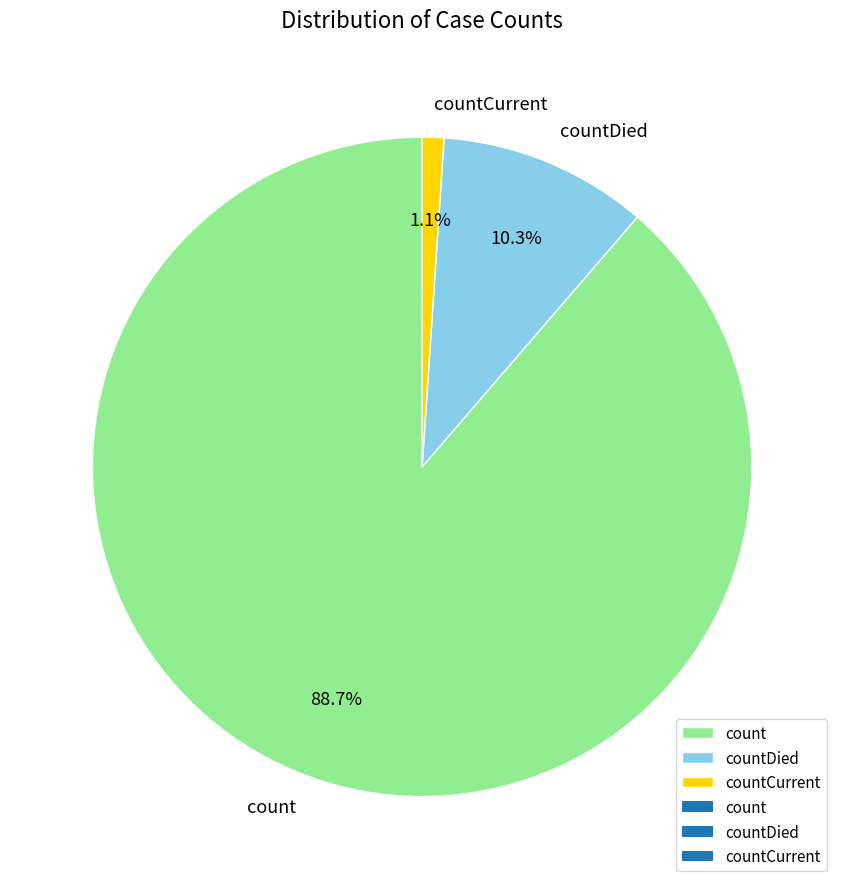

What portion of the pie excludes countCurrent?

98.9%